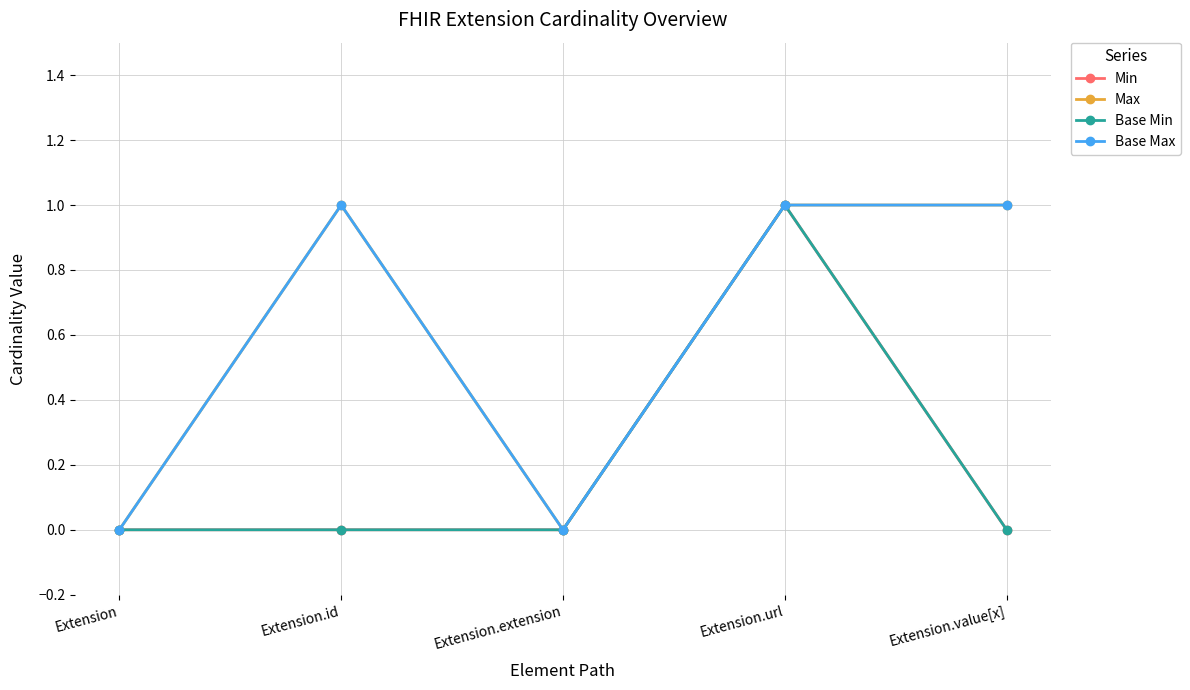

Is this an area chart (filled region under the line)?

No